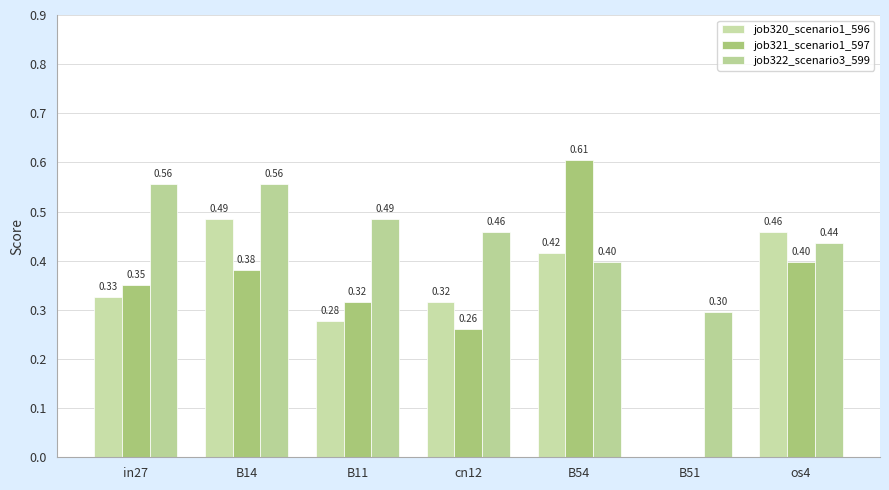

What is the approximate value of job321_scenario1_597 at os4?

0.4